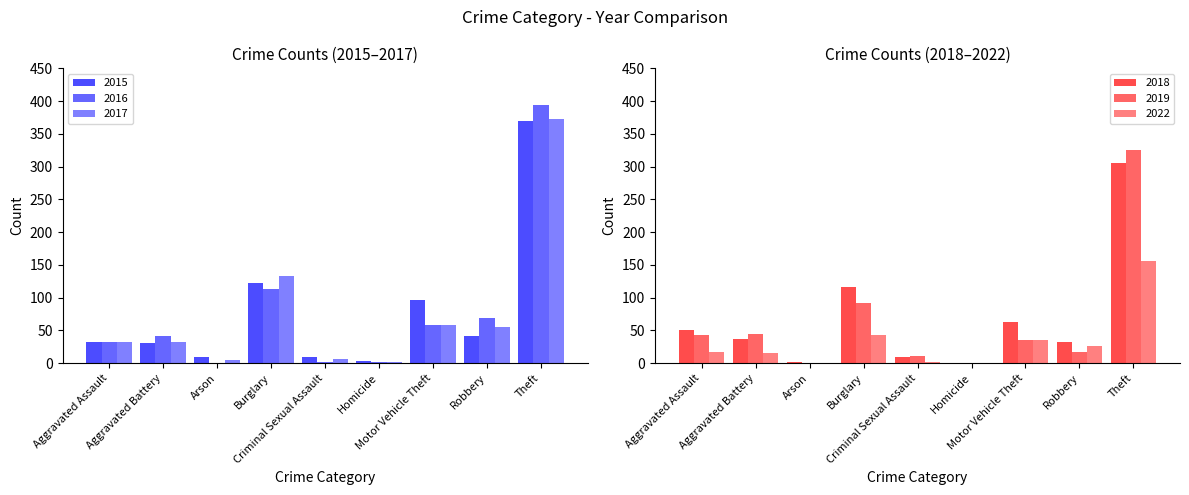

What is the difference between the second highest and second lowest values in the 2016 series?

111